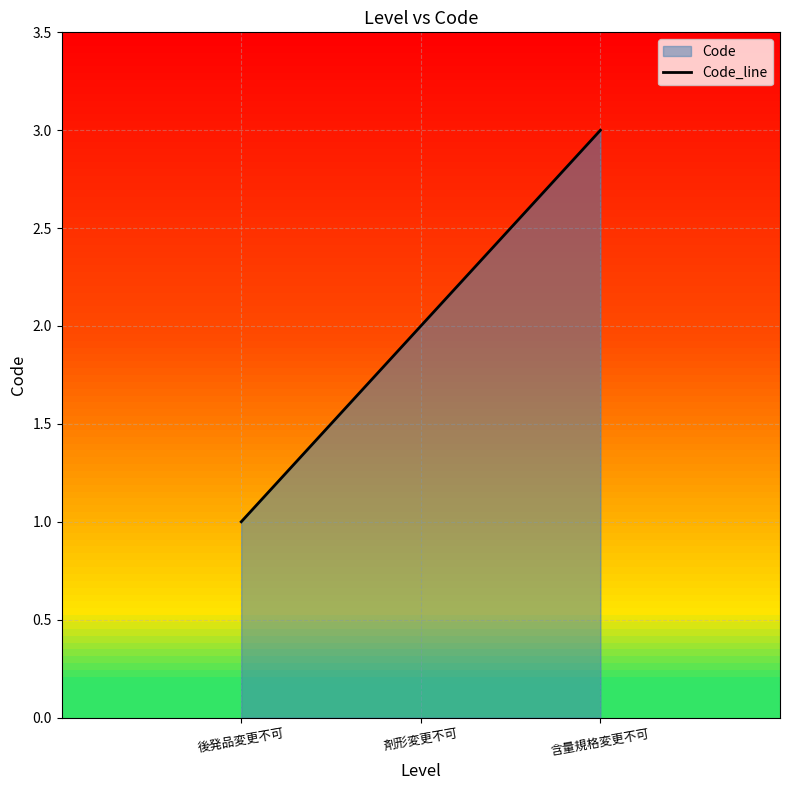

Reading left to right, list all the values displayed in this chart.

1	2	3